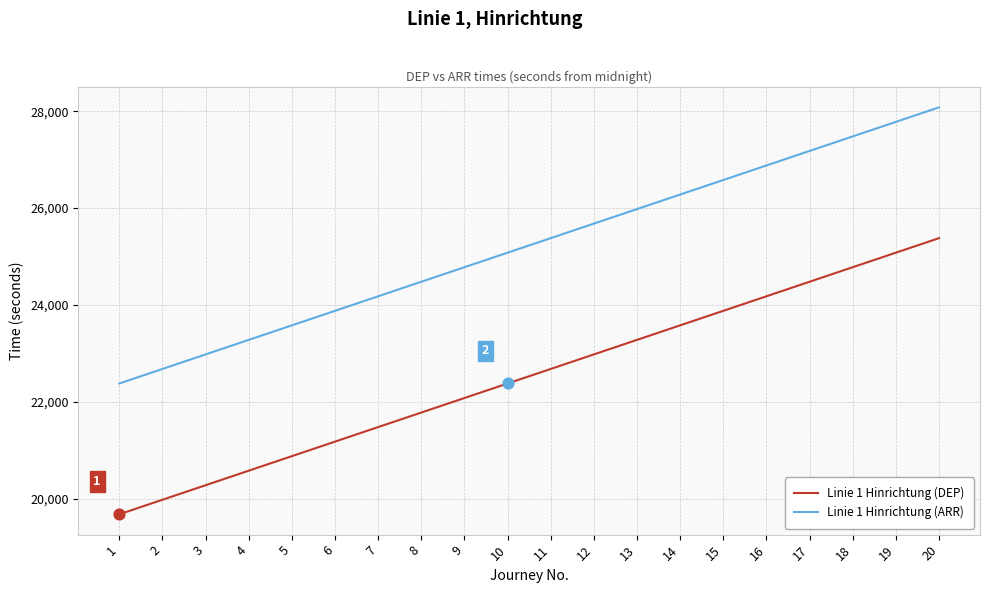

Which series has the largest total across all categories?

Linie 1 Hinrichtung (ARR)